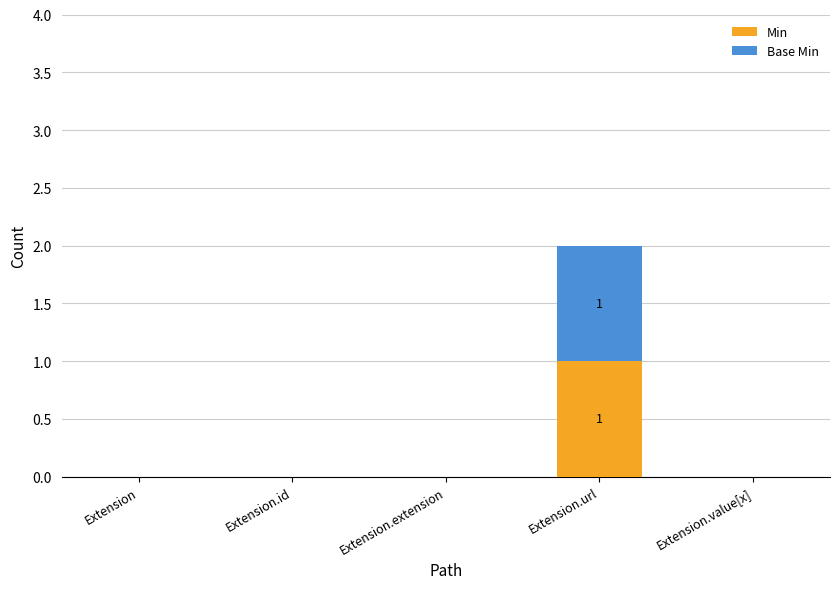

True or false: Min has a value of 0 at Extension.id.

True